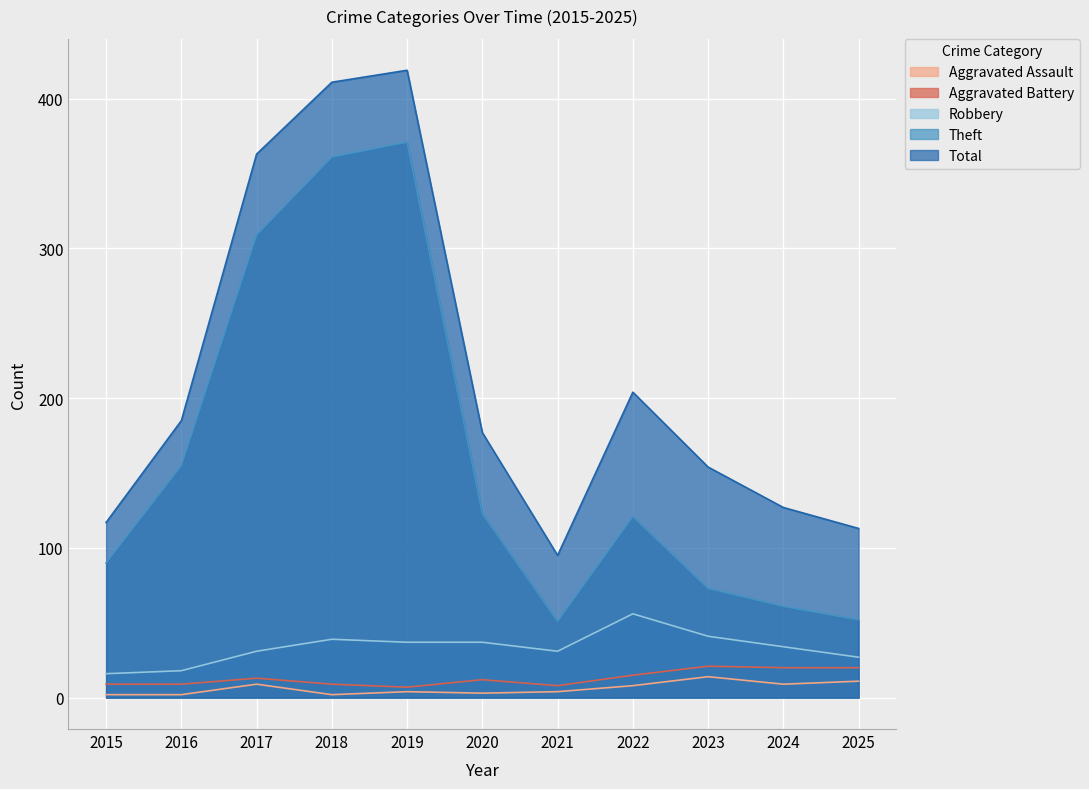

What value does the Robbery series have at 2025?

27